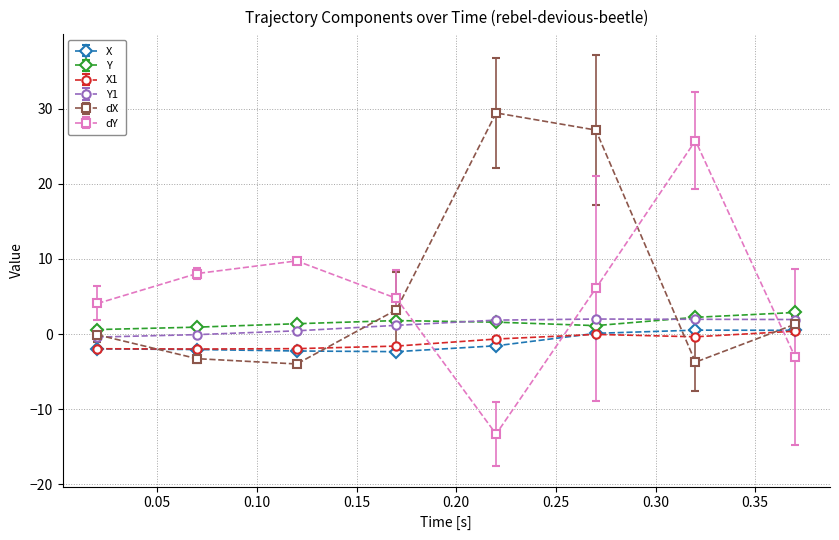

What is the value of the dY point at the 8th from the left?

-3.1